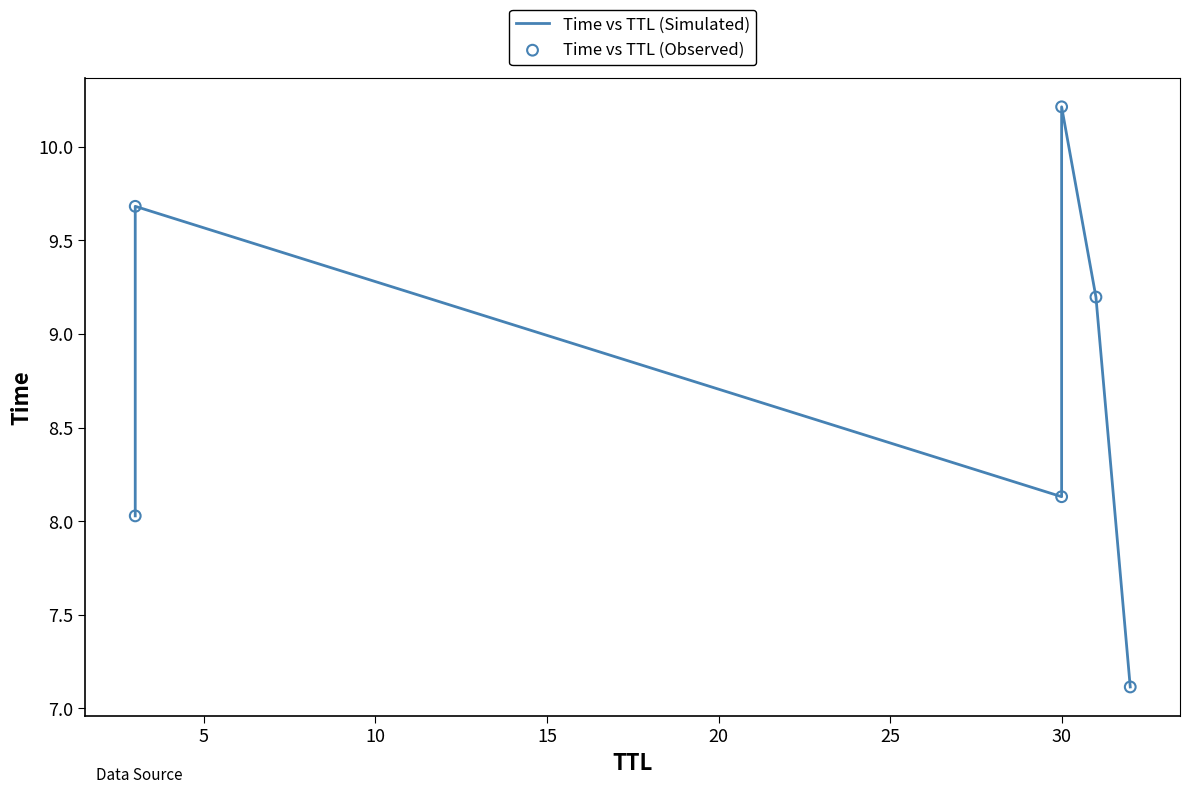

At how many categories does at least one series exceed 9?

3